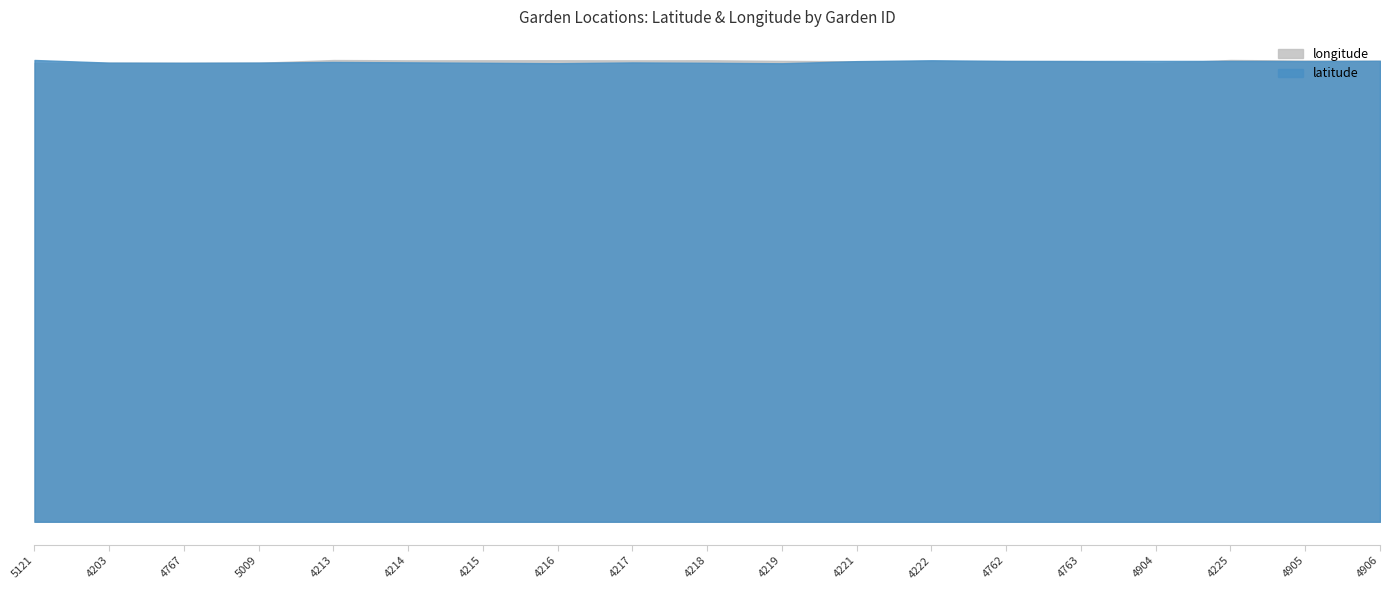

Is it true that latitude equals 56.7 at 5009?

False